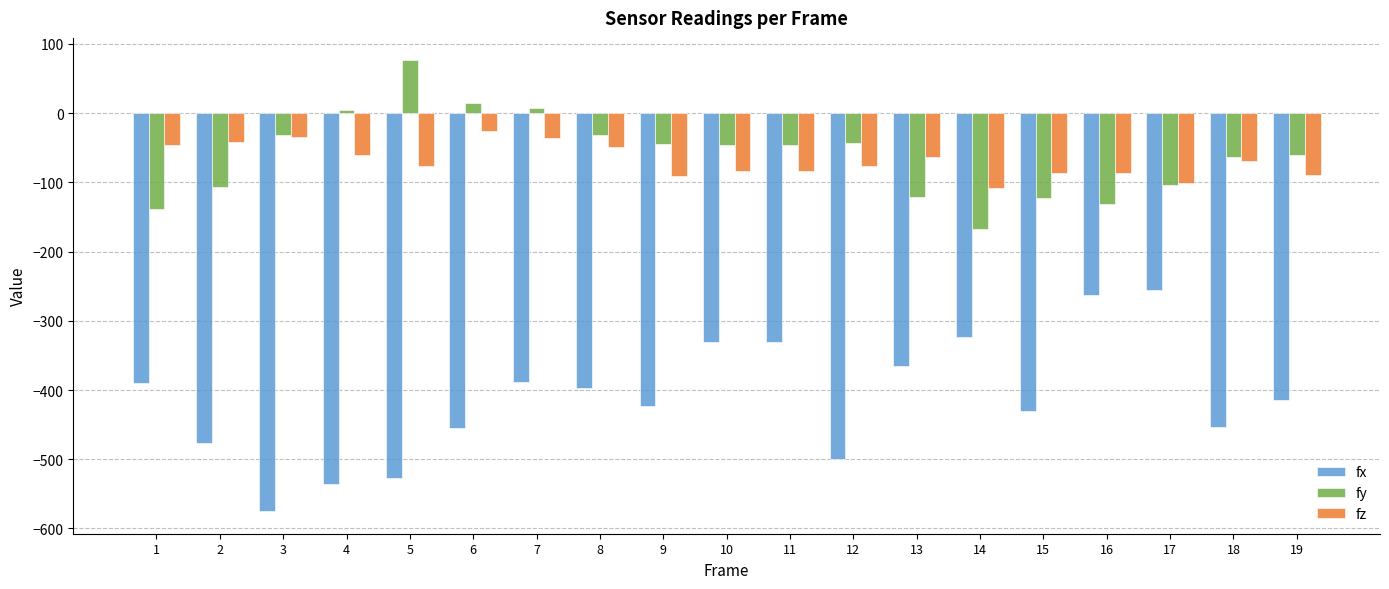

Is the value of fz at 1 greater than the value of fx at 8?

Yes